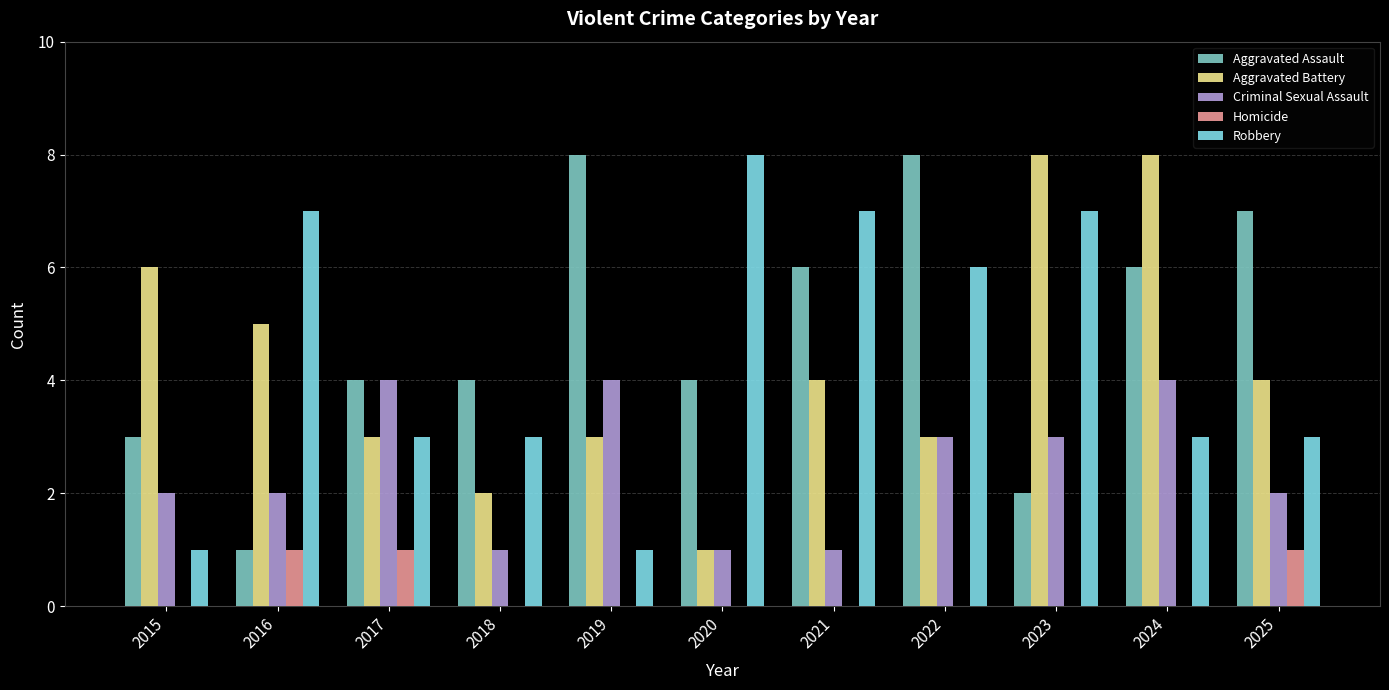

Are the bars grouped side by side (vs. stacked)?

Yes